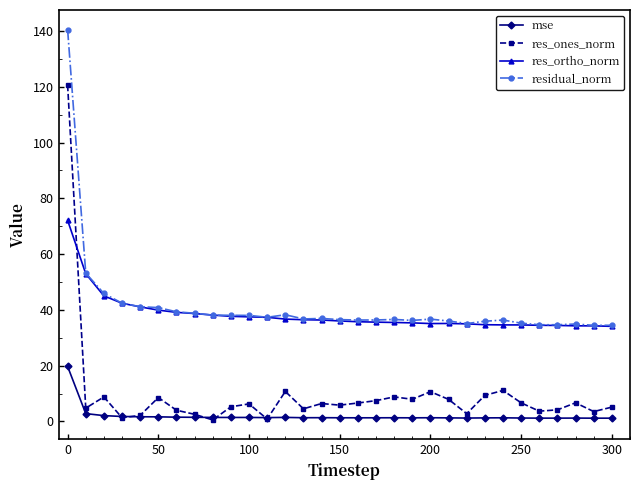

True or false: mse and residual_norm cross at least once.

False